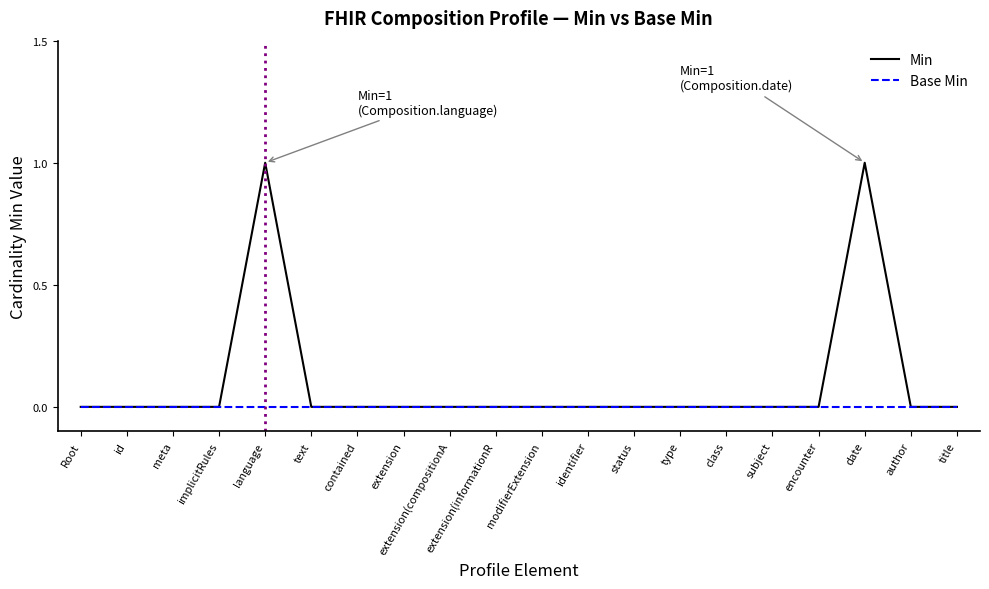

Which series has the widest spread of values?

Min